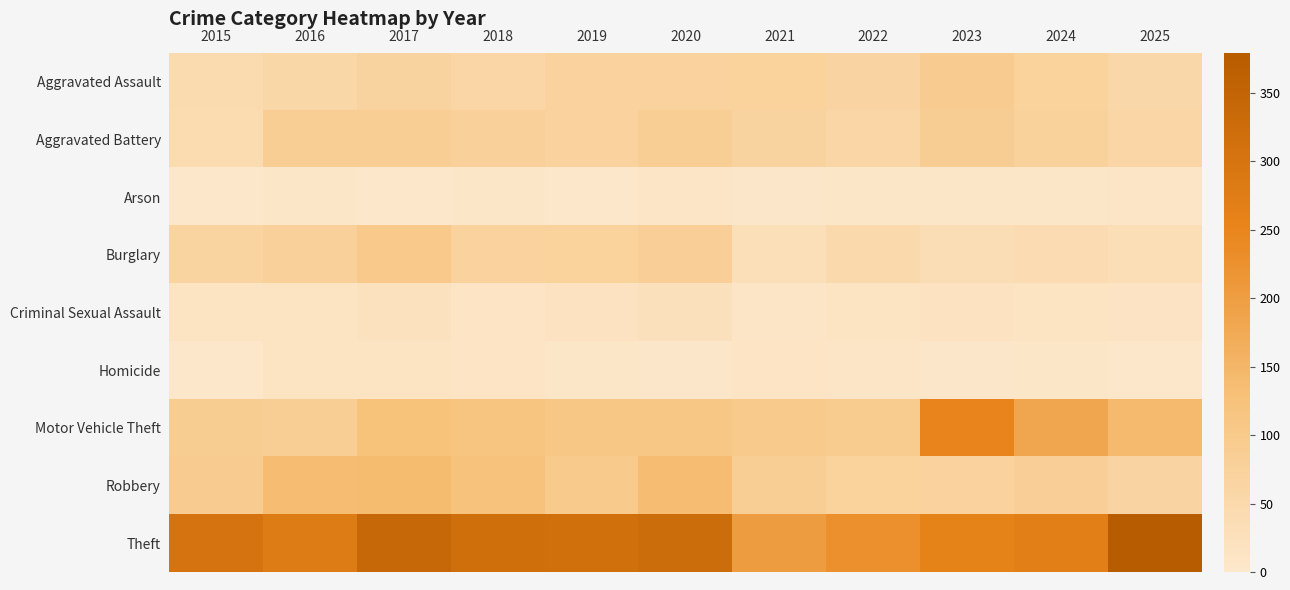

Which series has the largest total across all categories?

Theft